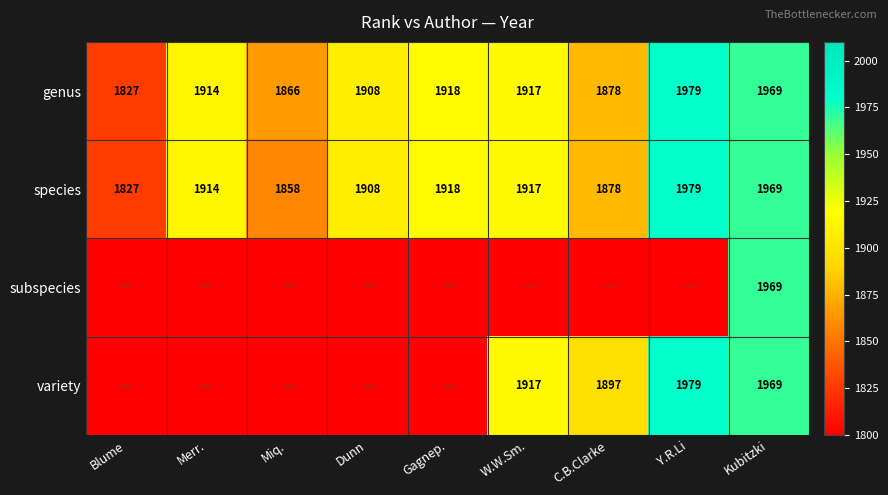

How many data points in species are less than 1914?

4